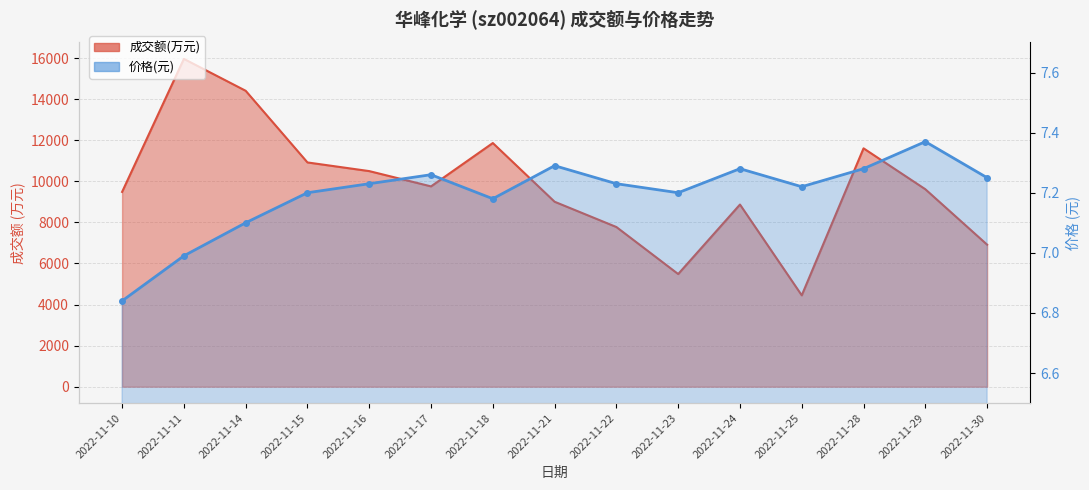

True or false: 价格 and 成交额(万元) intersect in this chart.

False